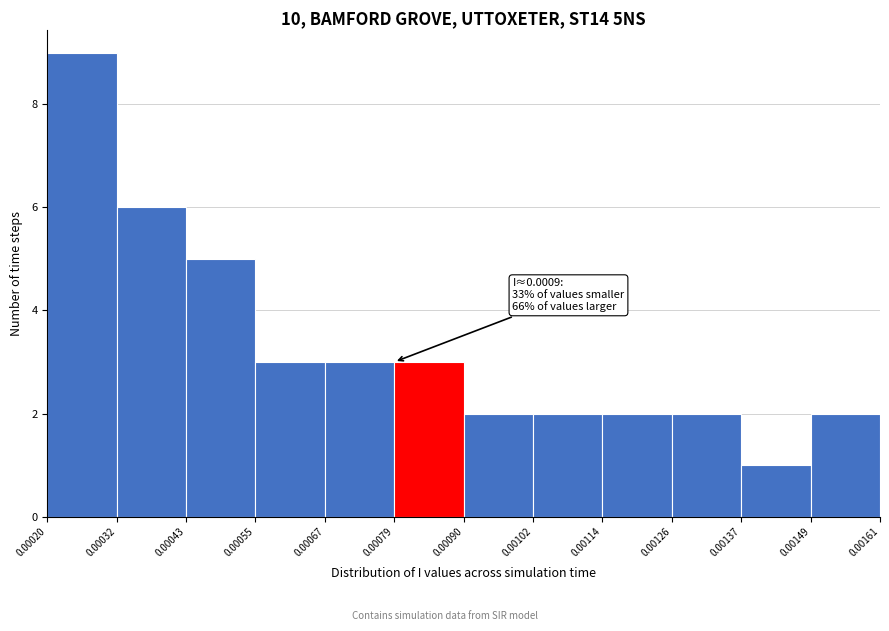

Over which range of the x-axis is the bar tallest?

0.00020 to 0.00032